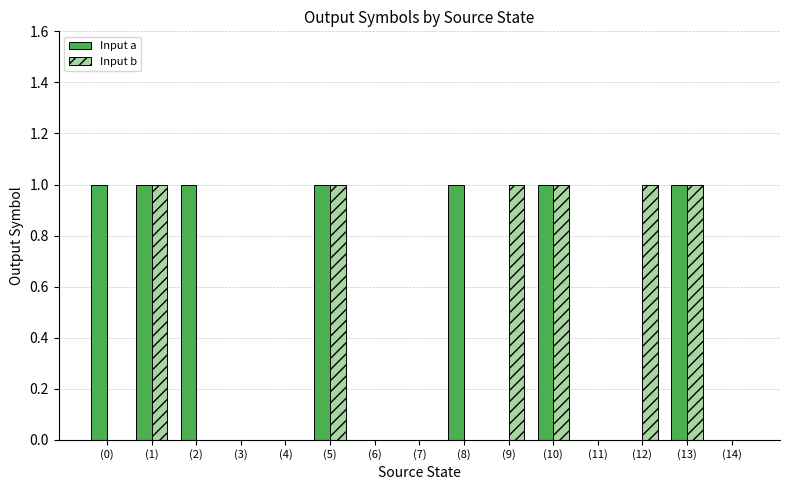

The value of Input a at (1) is 1. True or false?

True